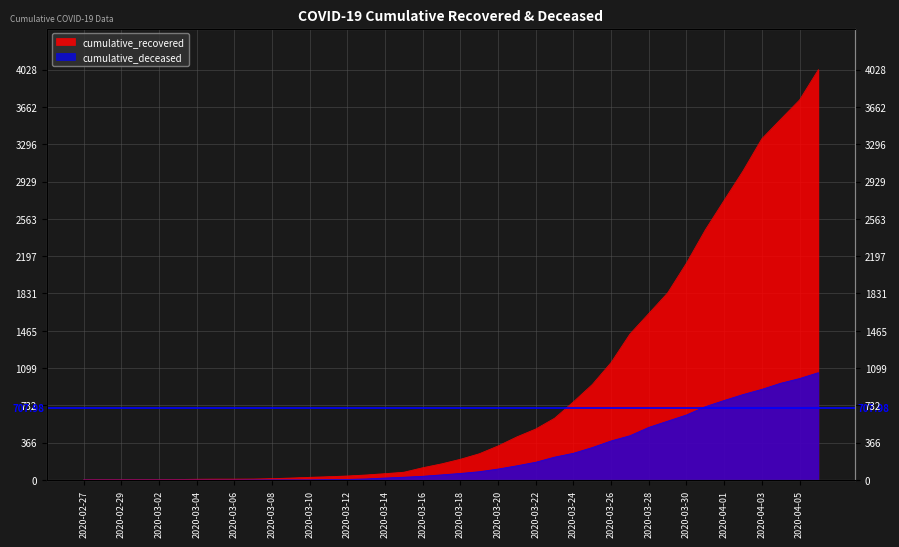

Which series has the largest total across all categories?

cumulative_recovered